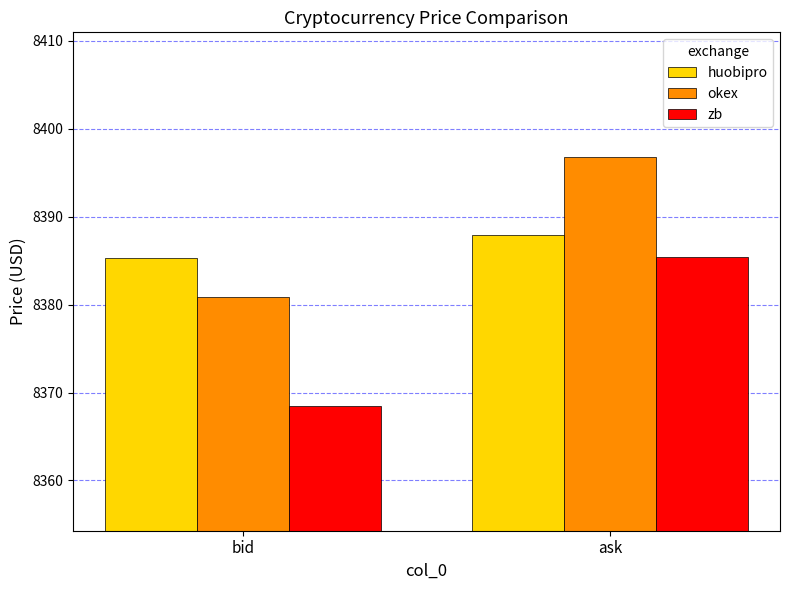

What is the label of the 1st bar from the right?

ask